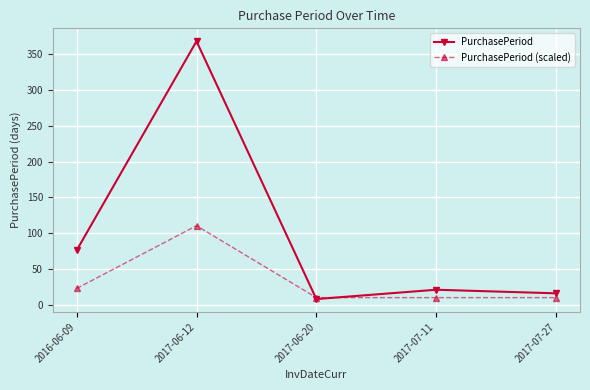

What is the sum of all PurchasePeriod values?

489.0